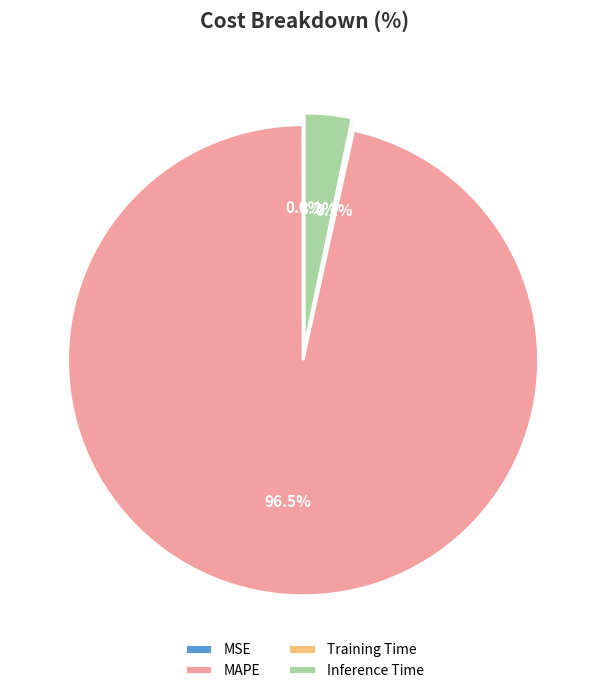

To the nearest percent, what is the combined percentage of Inference Time and MAPE?

100%